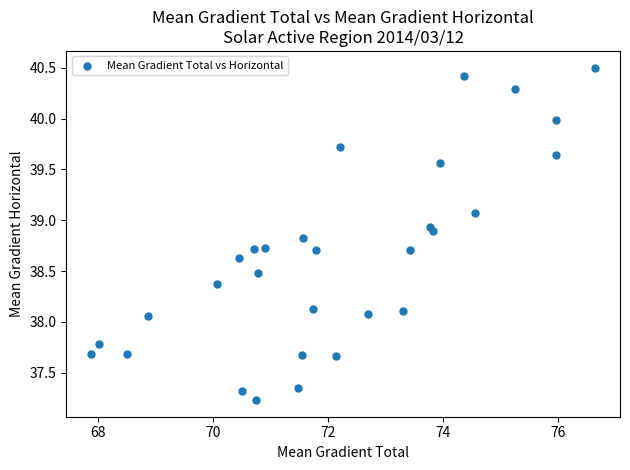

What is the range of X values (max minus min)?

8.8